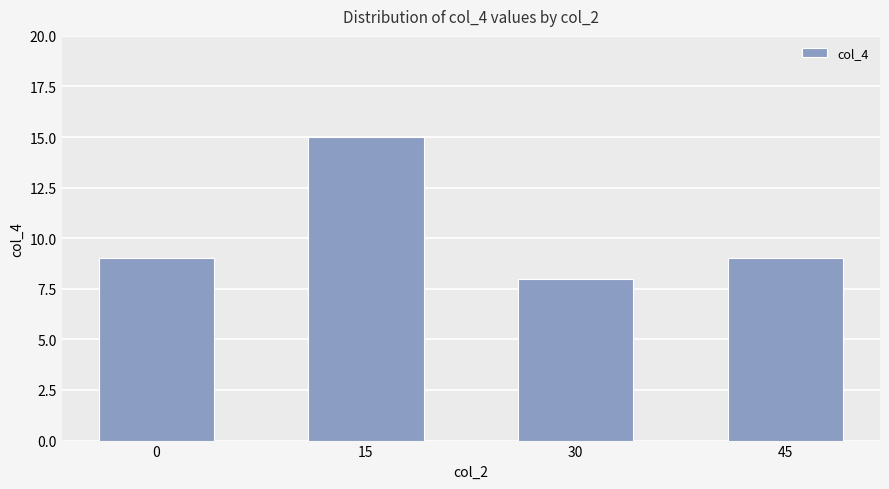

Read the value at 15.

15